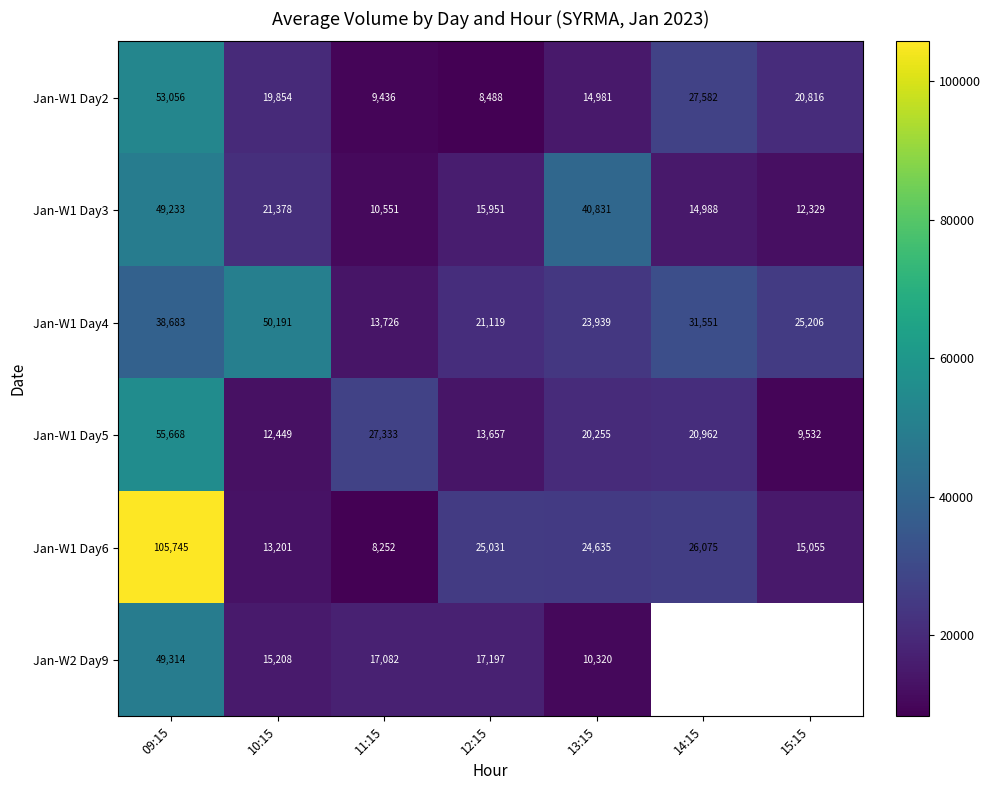

What is the difference between the highest and lowest values at 10:15?

37742